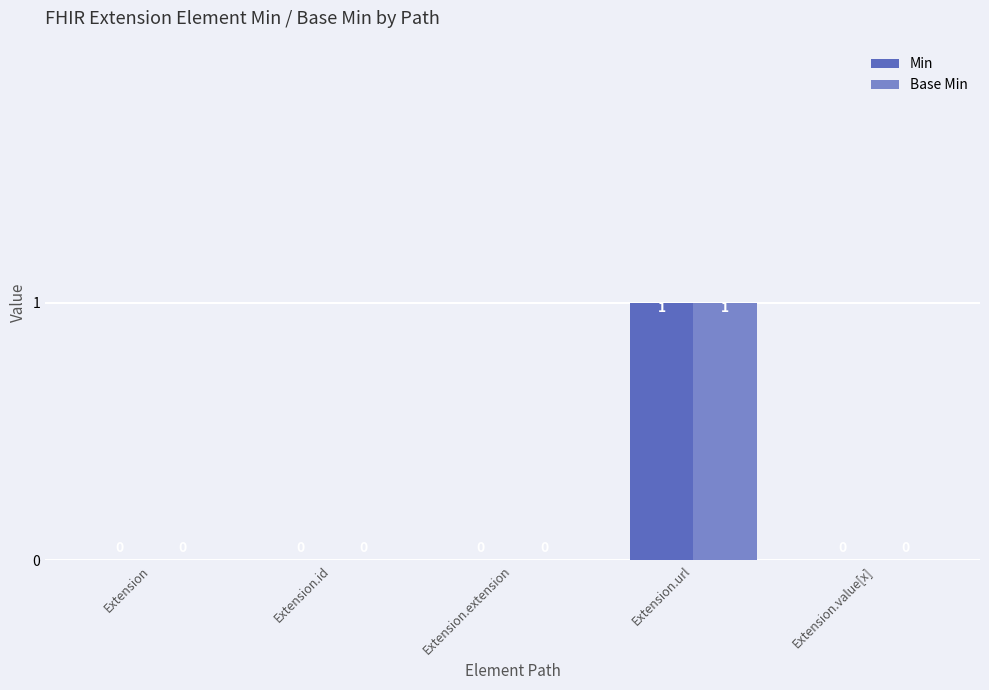

Are the bars grouped side by side (vs. stacked)?

Yes